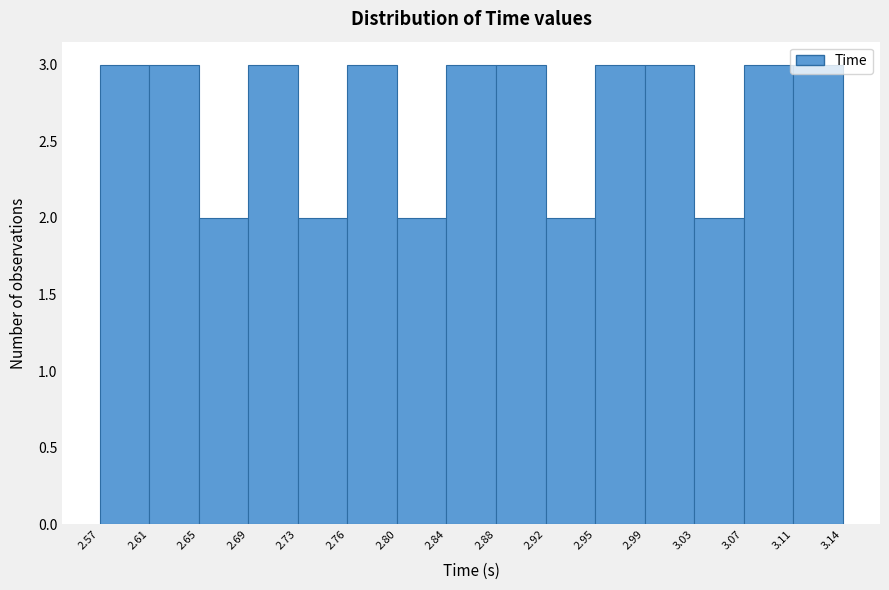

What is the height of the bar covering 3.11 to 3.14 on the x-axis? The values are not printed on the chart, so give them approximately, as read against the axis.

3